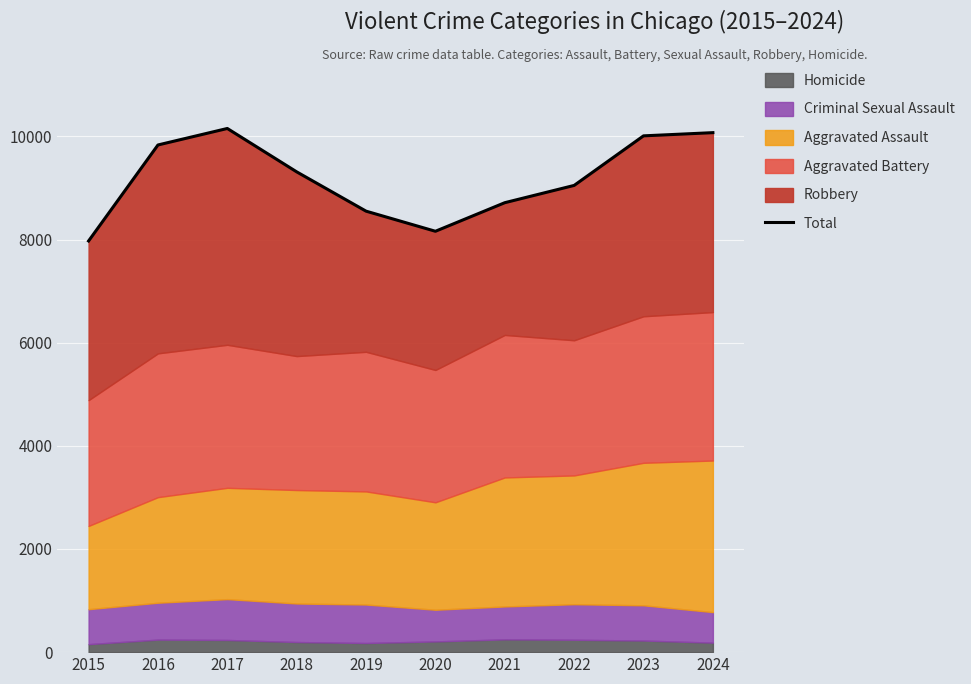

List the labels in order of value, largest first.

2017, 2024, 2023, 2016, 2018, 2022, 2021, 2019, 2020, 2015